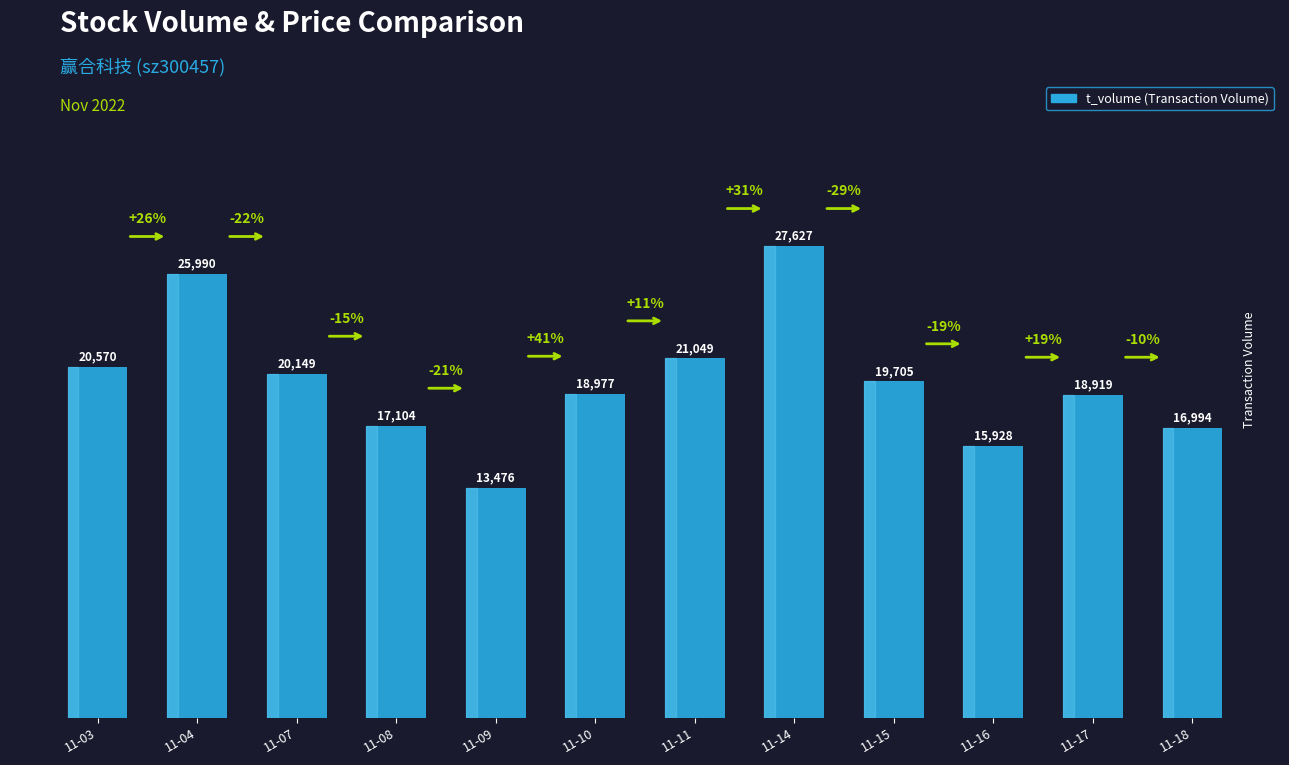

Which label corresponds to the smallest value in the chart?

11-09